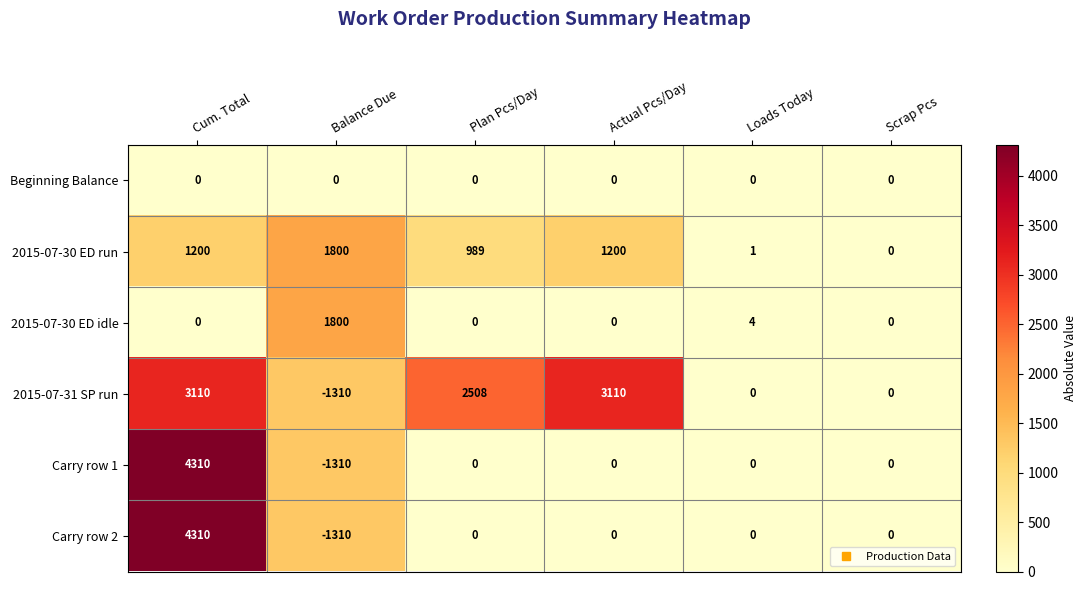

At how many categories does at least one series exceed 1128?

4